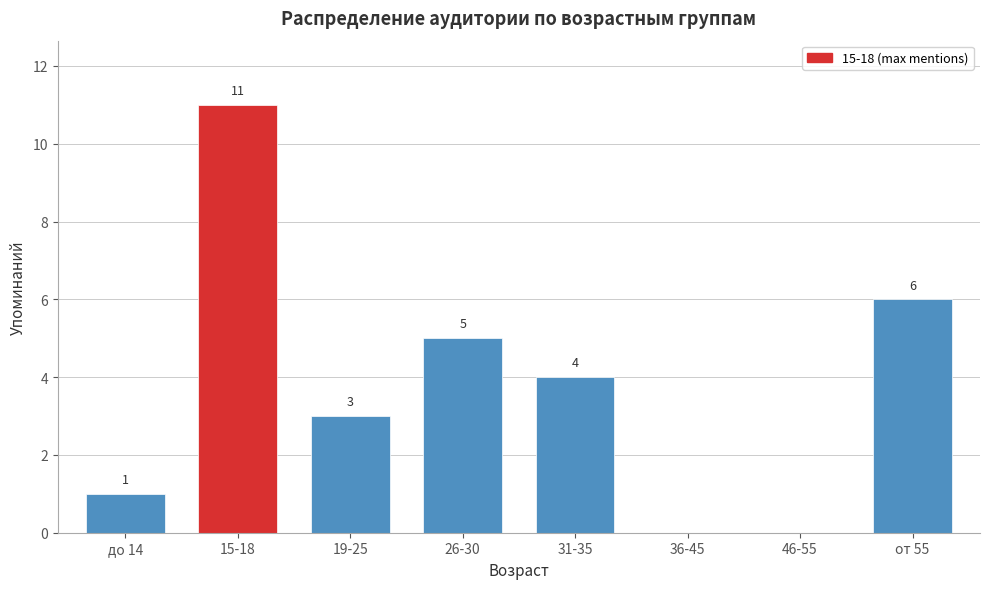

Reading right to left, list all the values displayed in this chart.

от 55=6	46-55=0	36-45=0	31-35=4	26-30=5	19-25=3	15-18=11	до 14=1